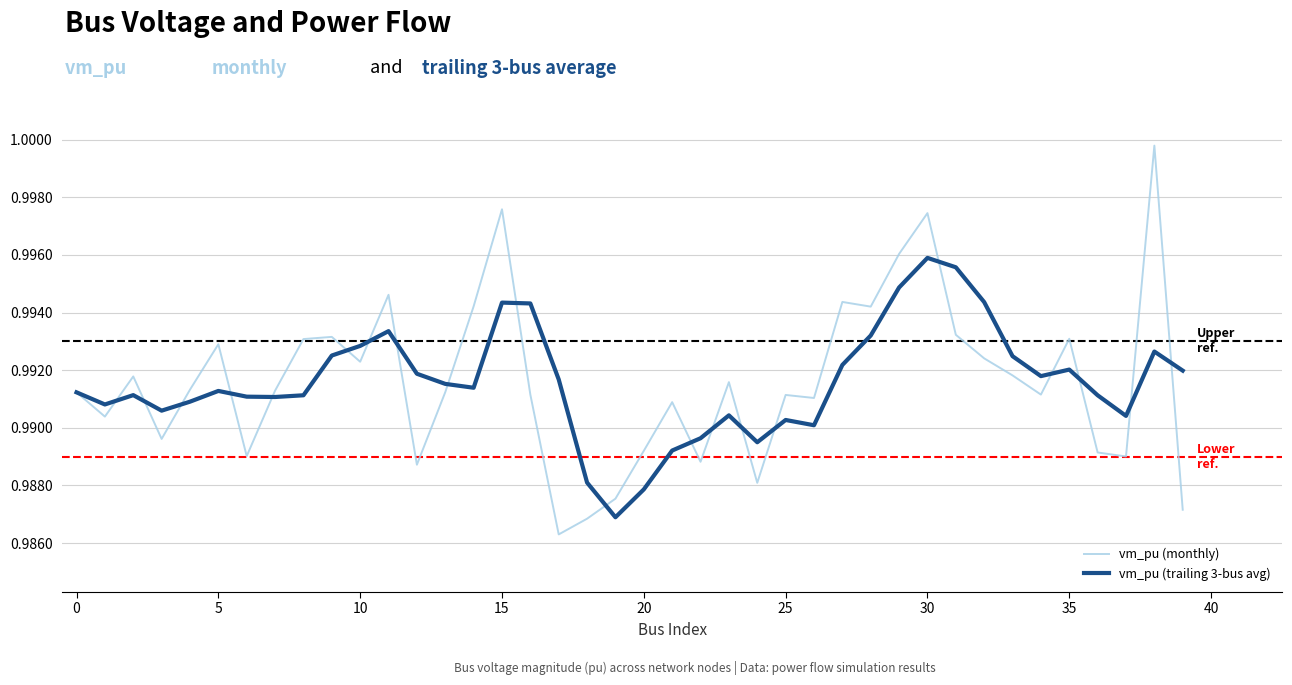

Which series has the widest spread of values?

vm_pu (monthly)